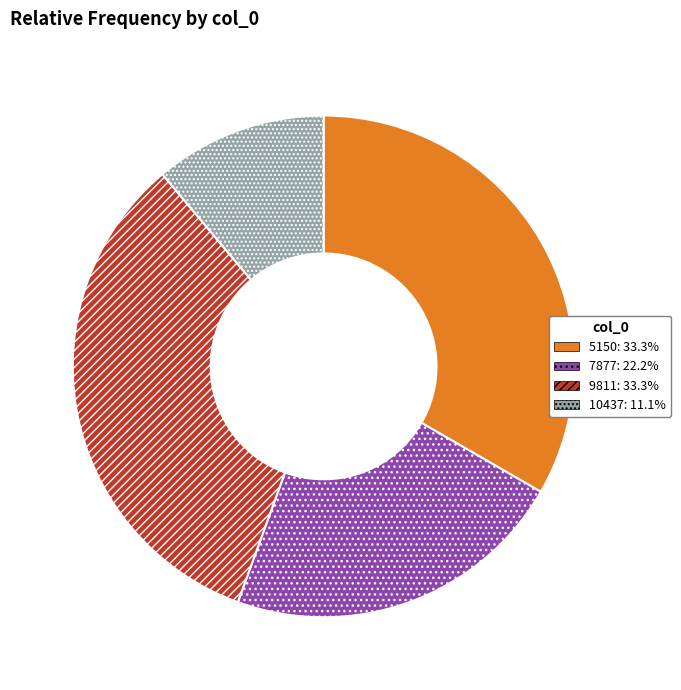

Combined, do 5150 and 7877 account for over 50%?

Yes